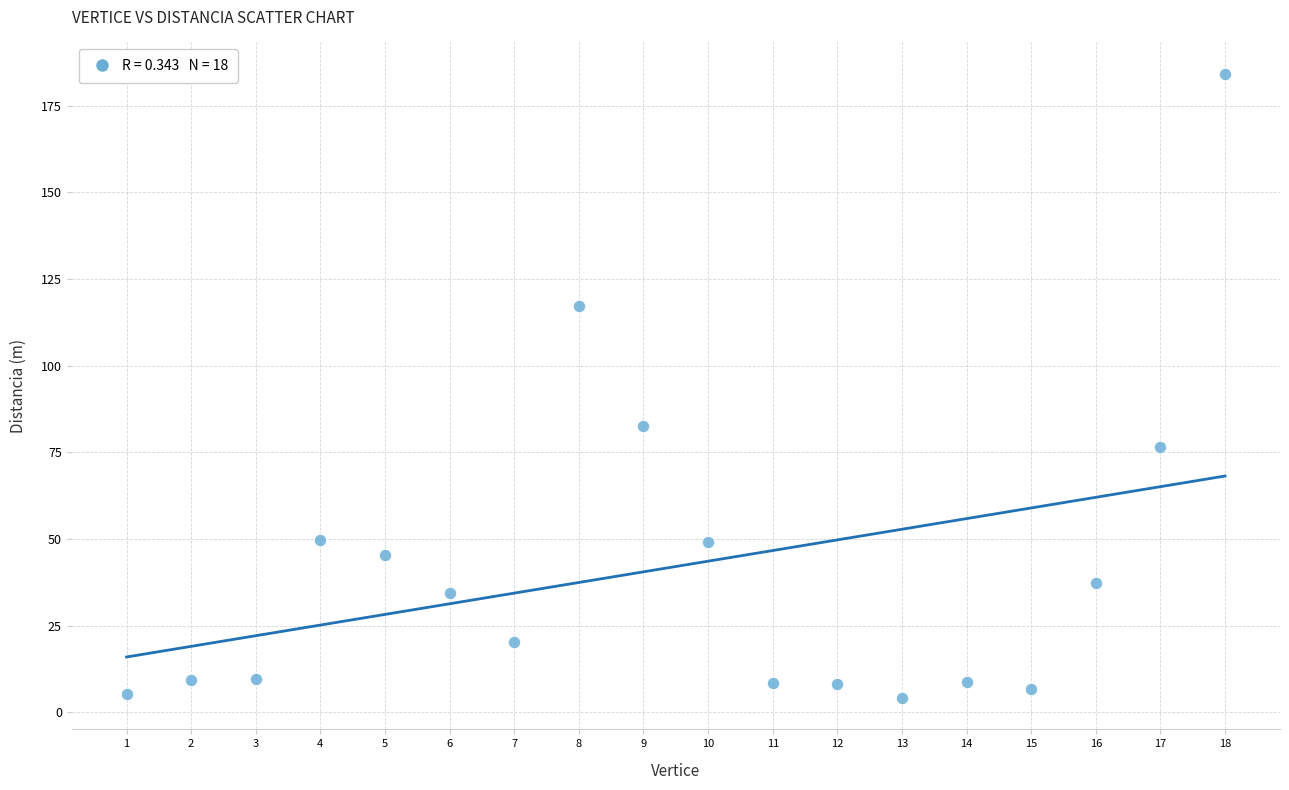

What Y value in the scatter plot is closest to 94?

82.5